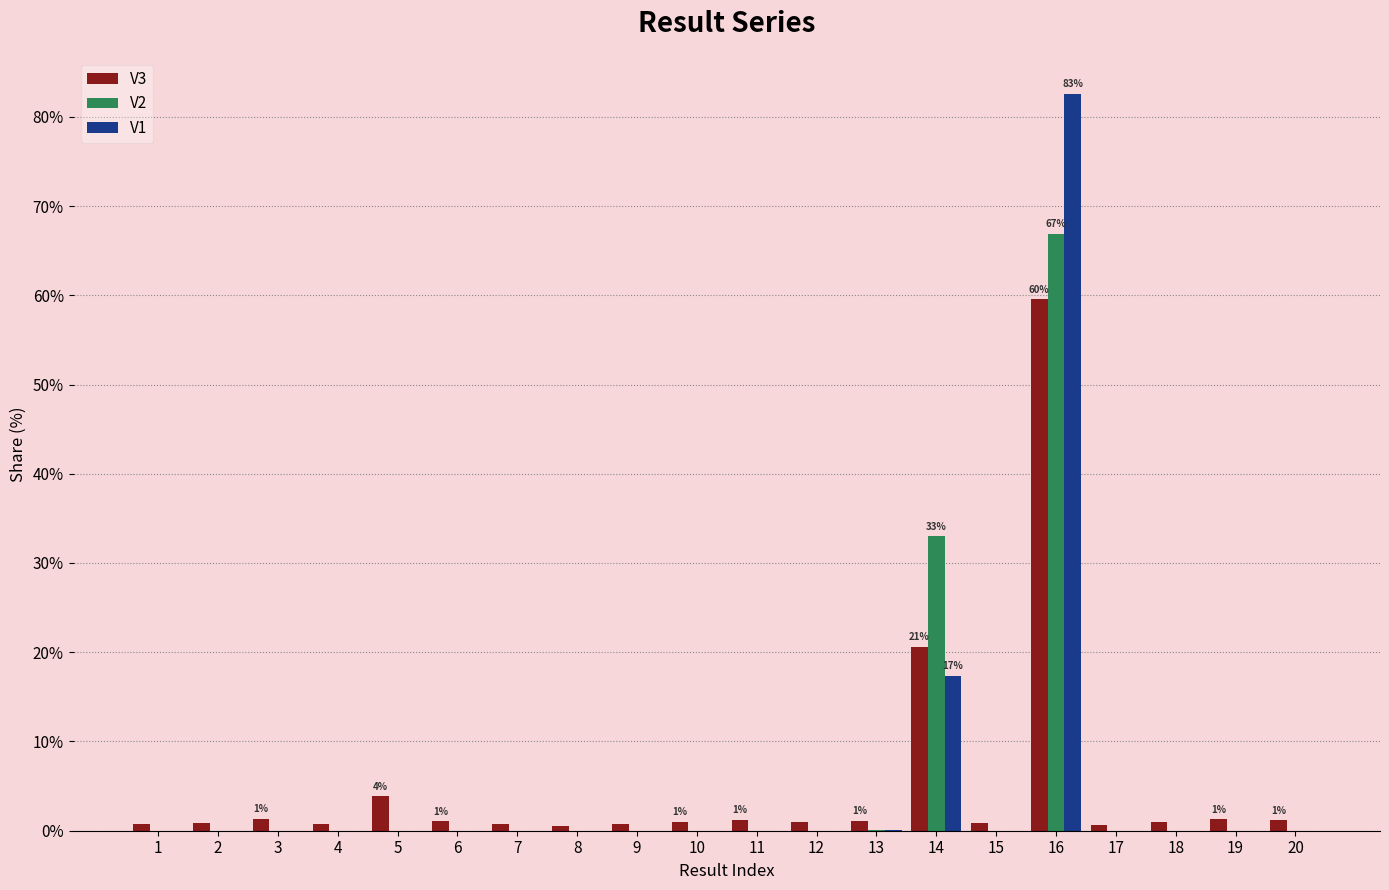

Which label corresponds to the largest value in the chart?

16